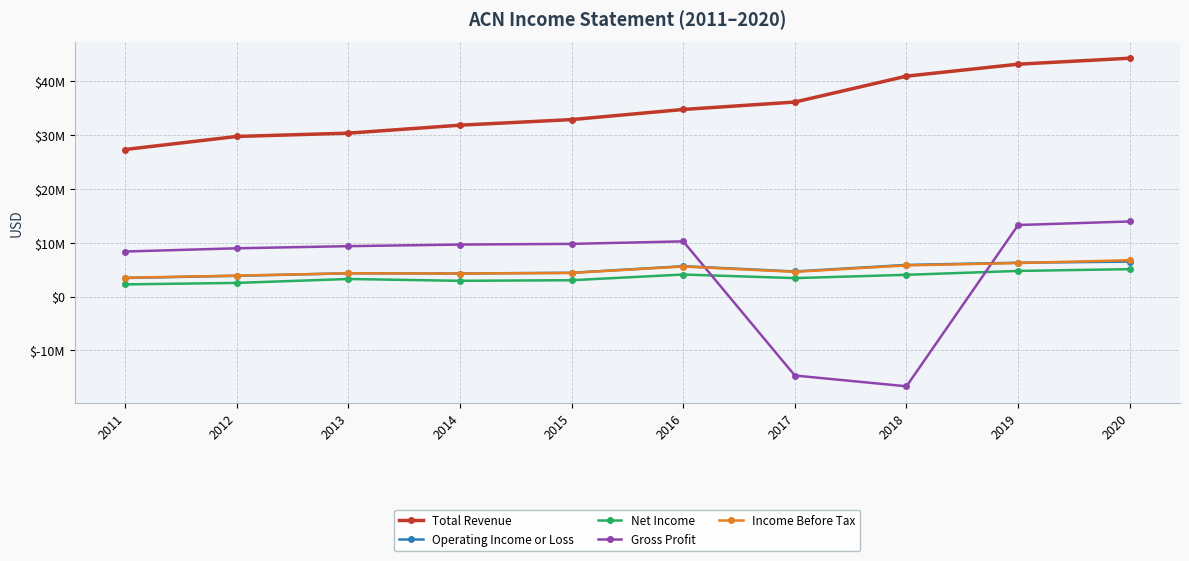

Does the chart have visible grid lines?

Yes